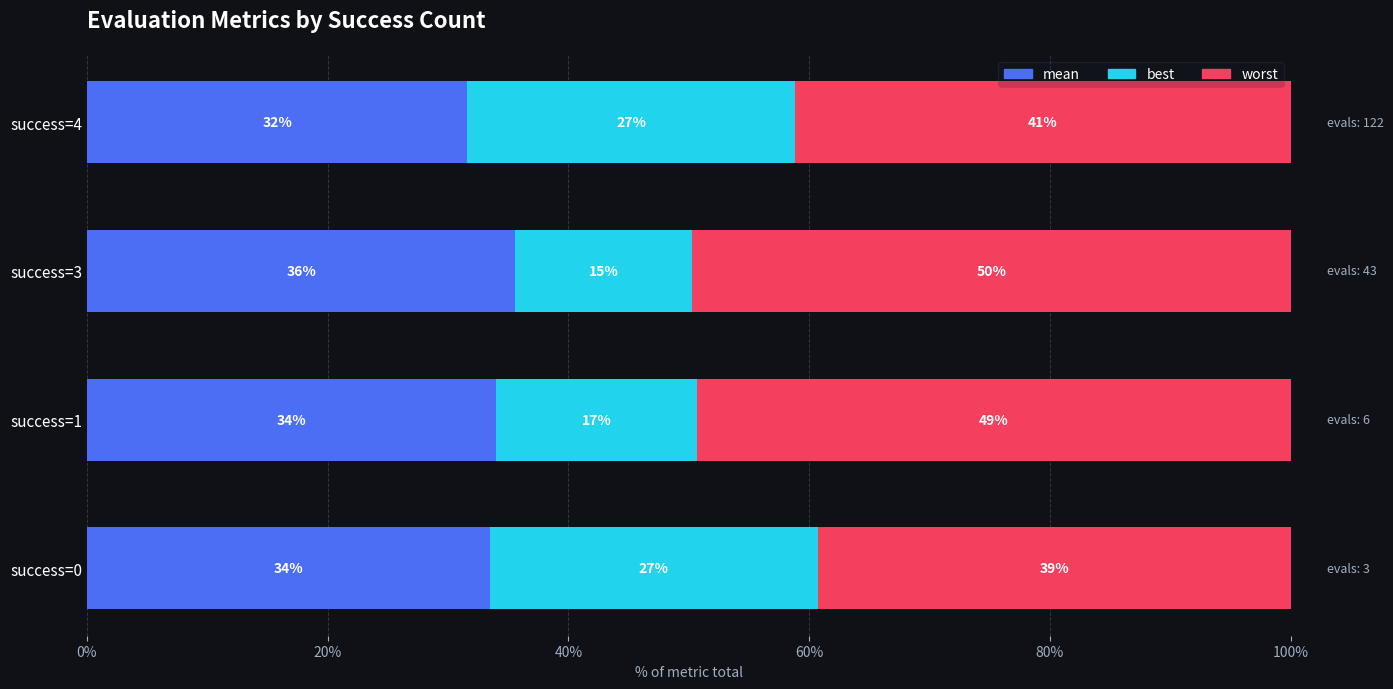

What are all the series names shown in the legend?

mean, best, worst